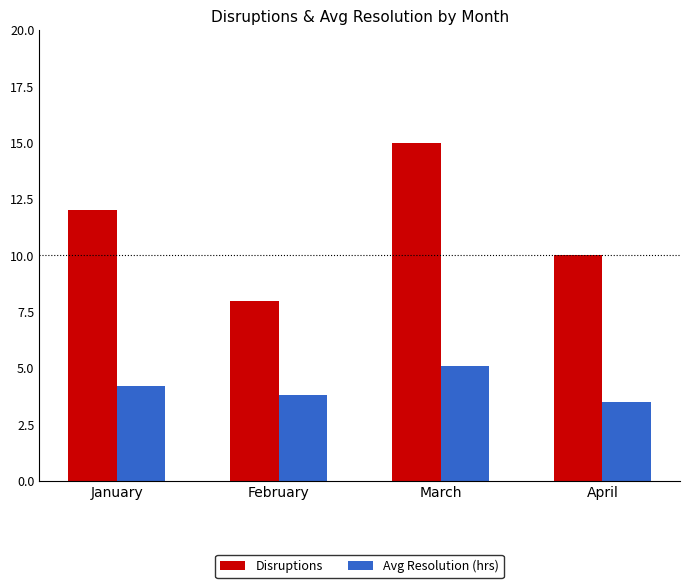

At how many categories does at least one series exceed 11?

2